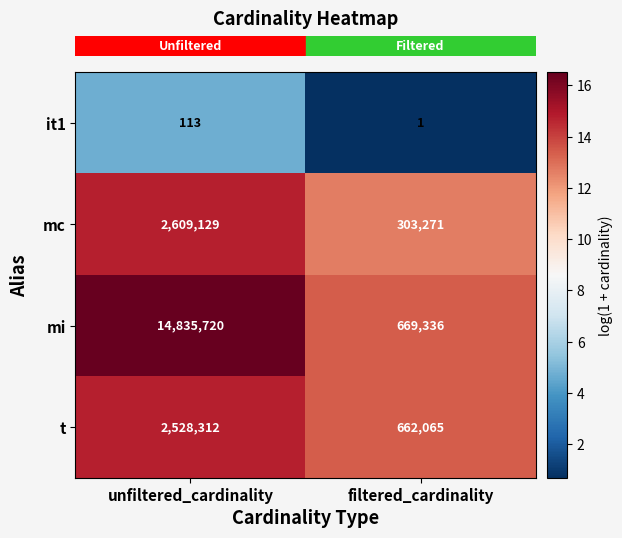

What is the difference between the it1 values at filtered_cardinality and unfiltered_cardinality?

112